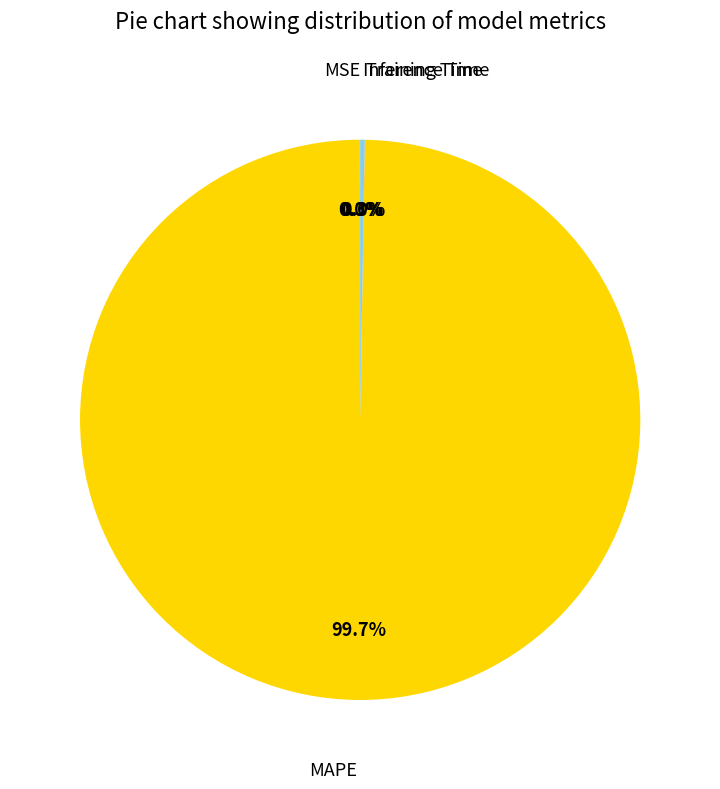

Is there a majority slice in this chart?

Yes